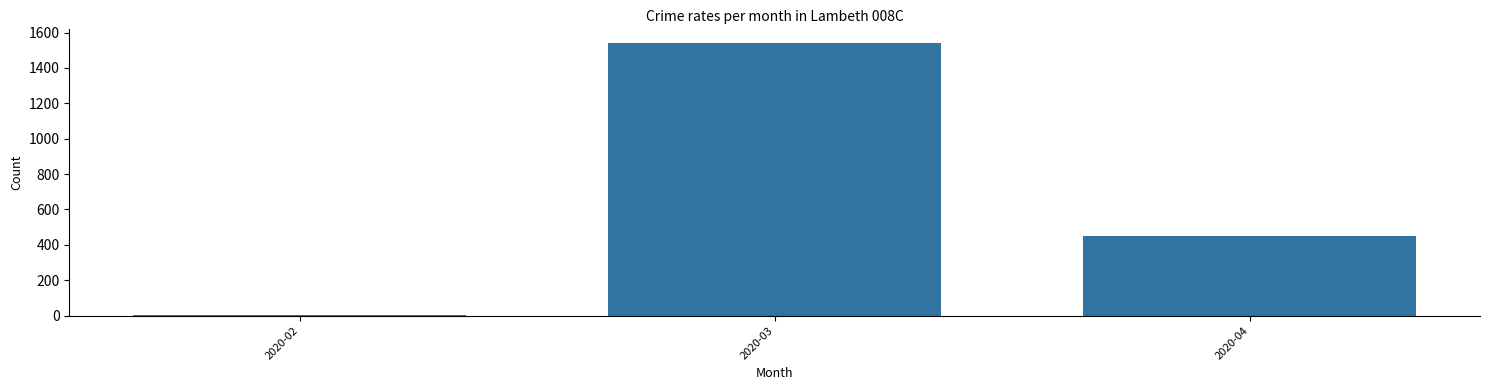

The value at 2020-04 is 255. True or false?

False